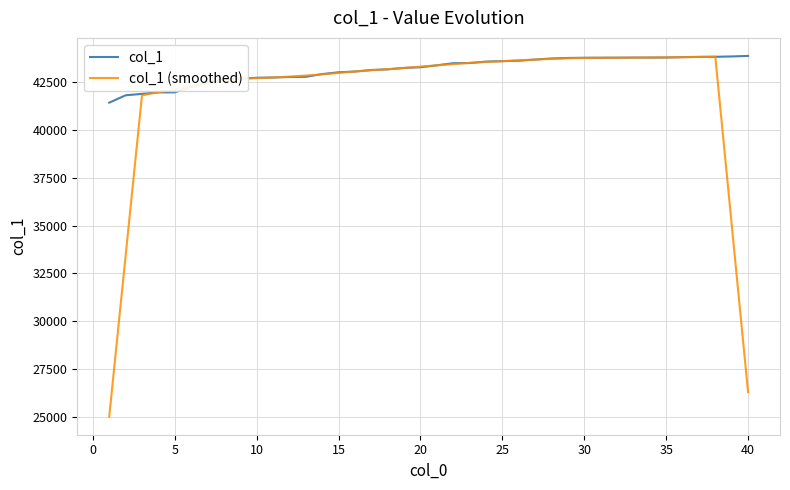

How many series are shown in this chart?

2